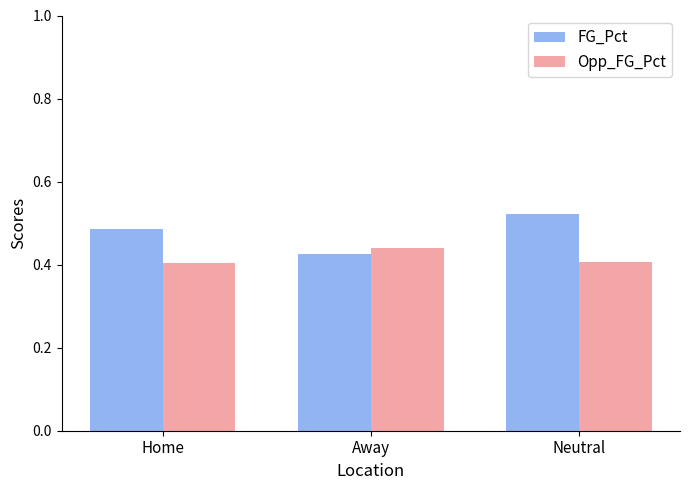

How many FG_Pct values are between 0 and 1?

3